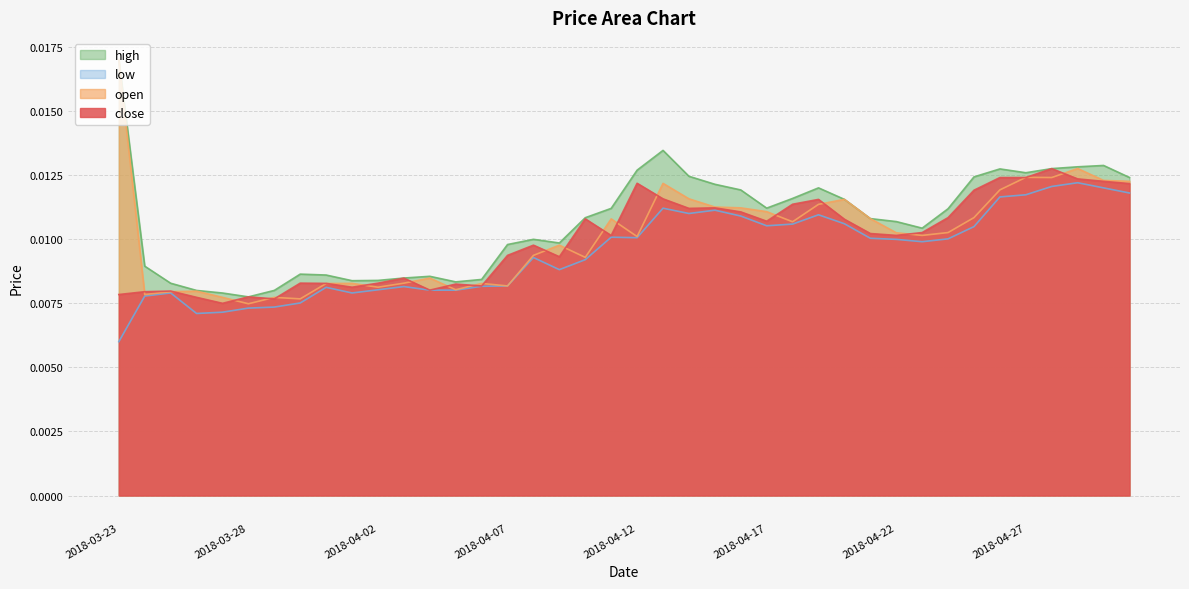

Which series has the largest range (max minus min)?

open